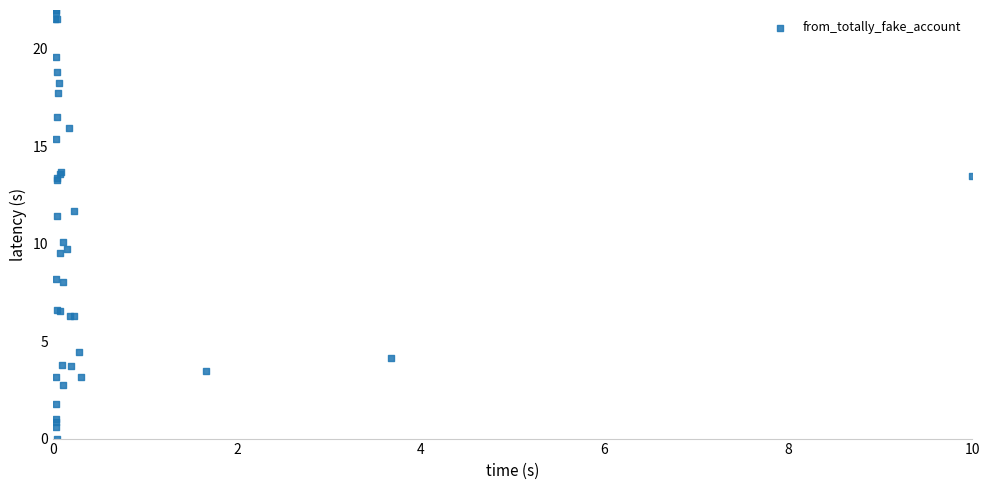

What Y value in the scatter plot is closest to 11?

11.4